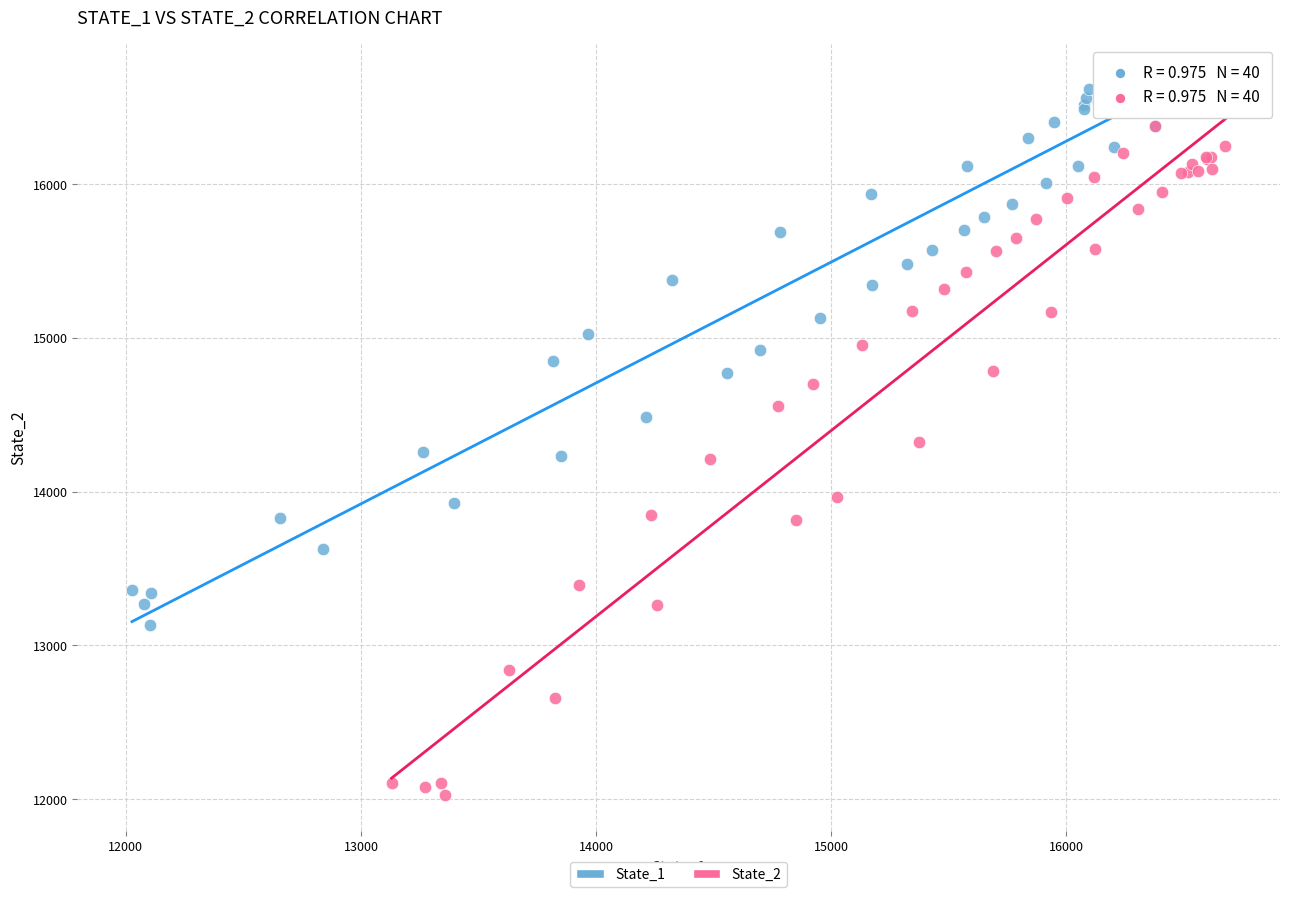

Which series has the largest Y range (max minus min)?

State_2